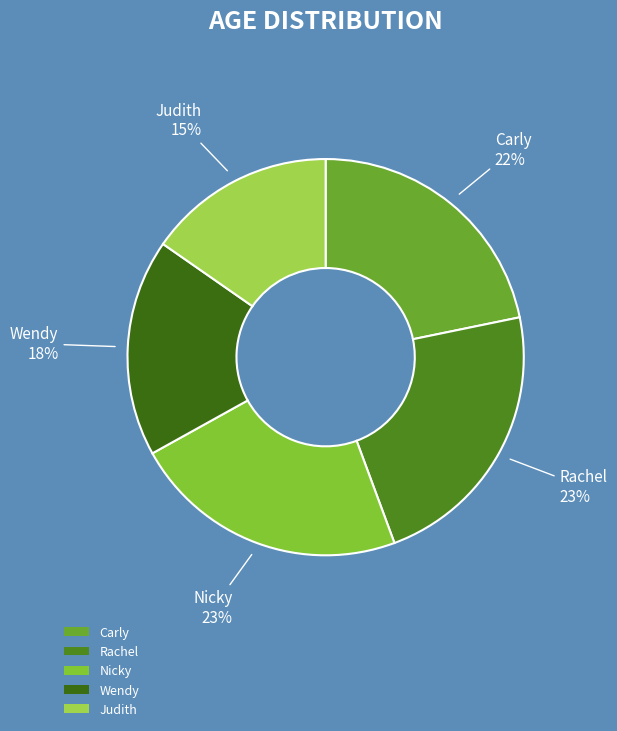

To the nearest percent, what percentage of the pie is Wendy?

18%